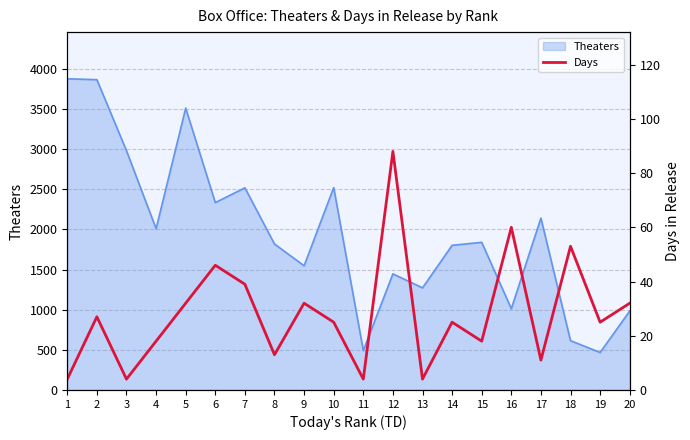

Reading left to right, what are all the values shown in this chart?

4	27	4	18	32	46	39	13	32	25	4	88	4	25	18	60	11	53	25	32